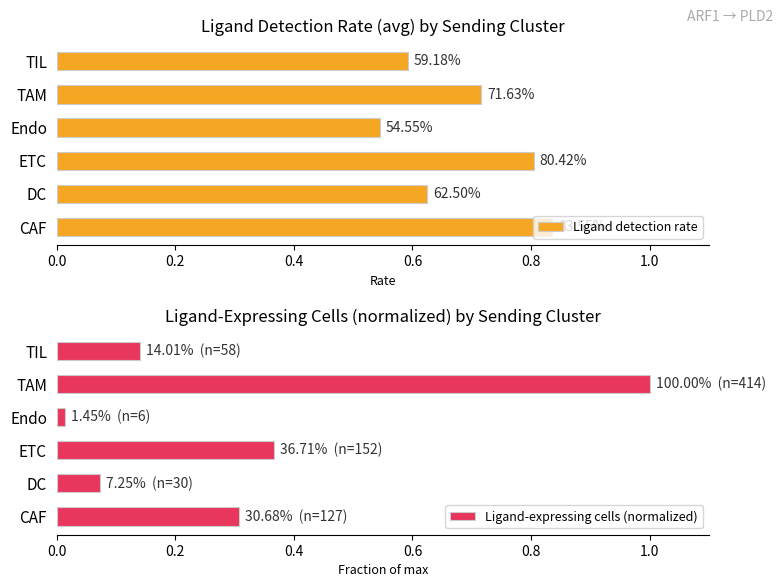

What is the difference between the maximum and minimum values in the Ligand-expressing cells (normalized) series?

1.0